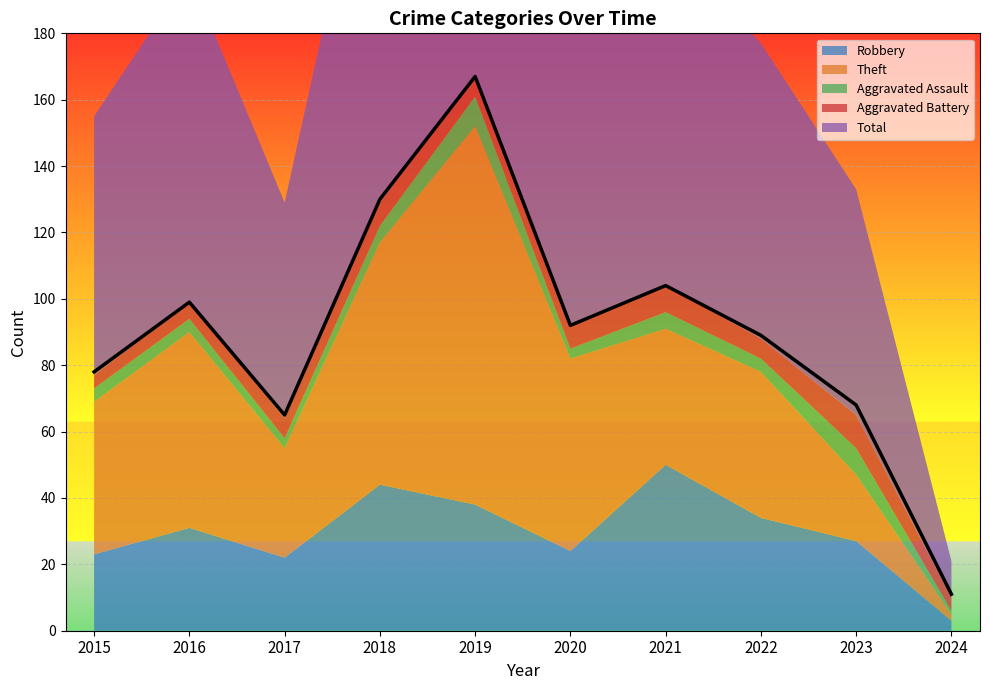

Reading right to left, extract all data points from this chart.

Robbery: 2024=3	2023=27	2022=34	2021=50	2020=24	2019=38	2018=44	2017=22	2016=31	2015=23
Theft: 2024=2	2023=20	2022=44	2021=41	2020=58	2019=114	2018=73	2017=33	2016=59	2015=46
Aggravated Assault: 2024=1	2023=8	2022=4	2021=5	2020=3	2019=9	2018=5	2017=3	2016=4	2015=4
Aggravated Battery: 2024=4	2023=10	2022=6	2021=8	2020=7	2019=6	2018=7	2017=6	2016=5	2015=4
Total: 2024=11	2023=68	2022=89	2021=104	2020=92	2019=167	2018=130	2017=65	2016=99	2015=78